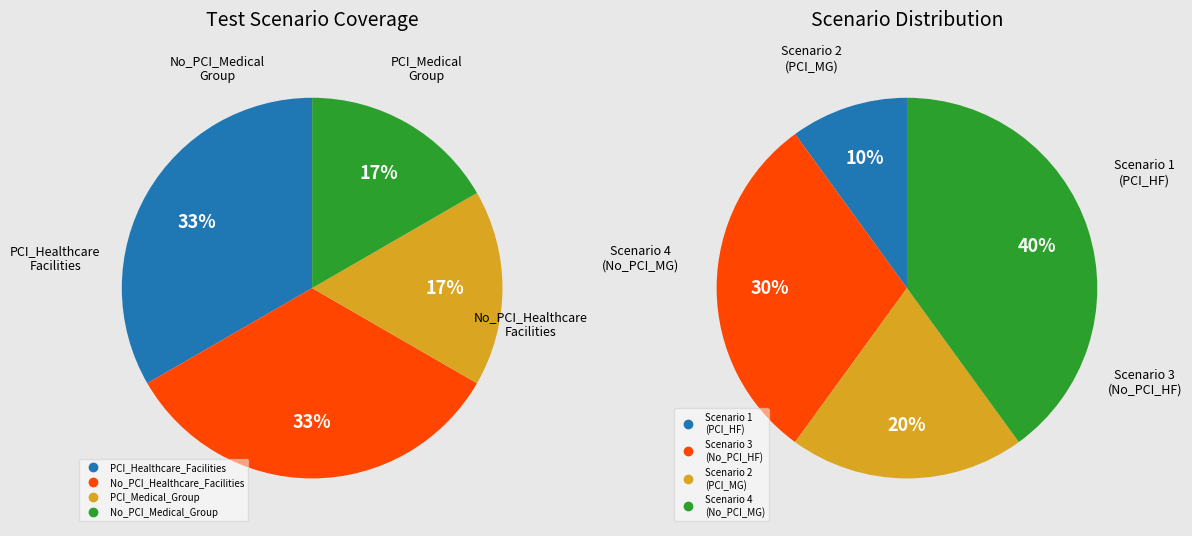

To the nearest percent, what is the combined percentage of PCI_Medical_Group and No_PCI_Healthcare_Facilities?

50%